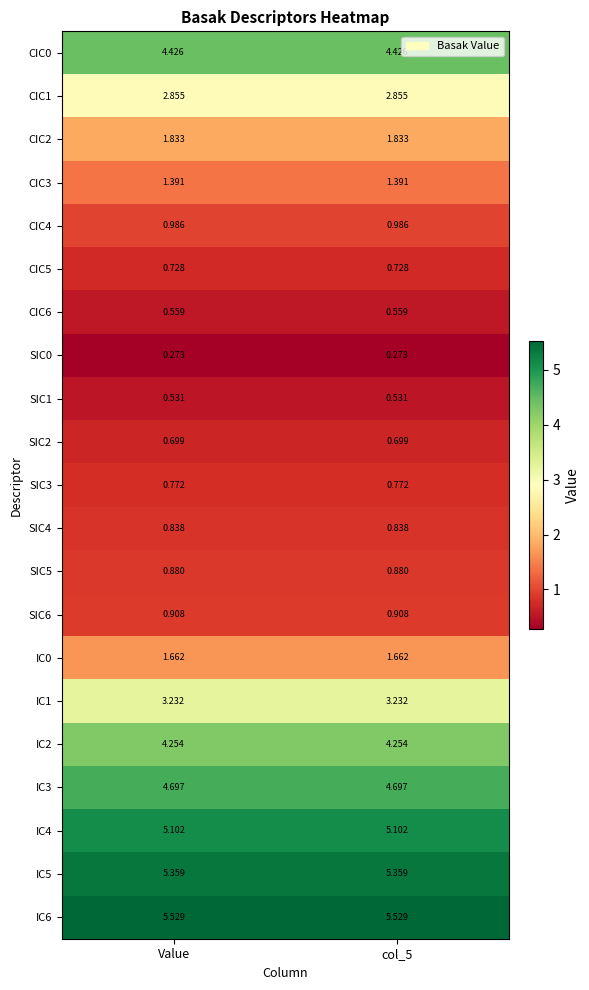

Is the value of SIC2 at col_5 greater than the value of CIC1 at col_5?

No